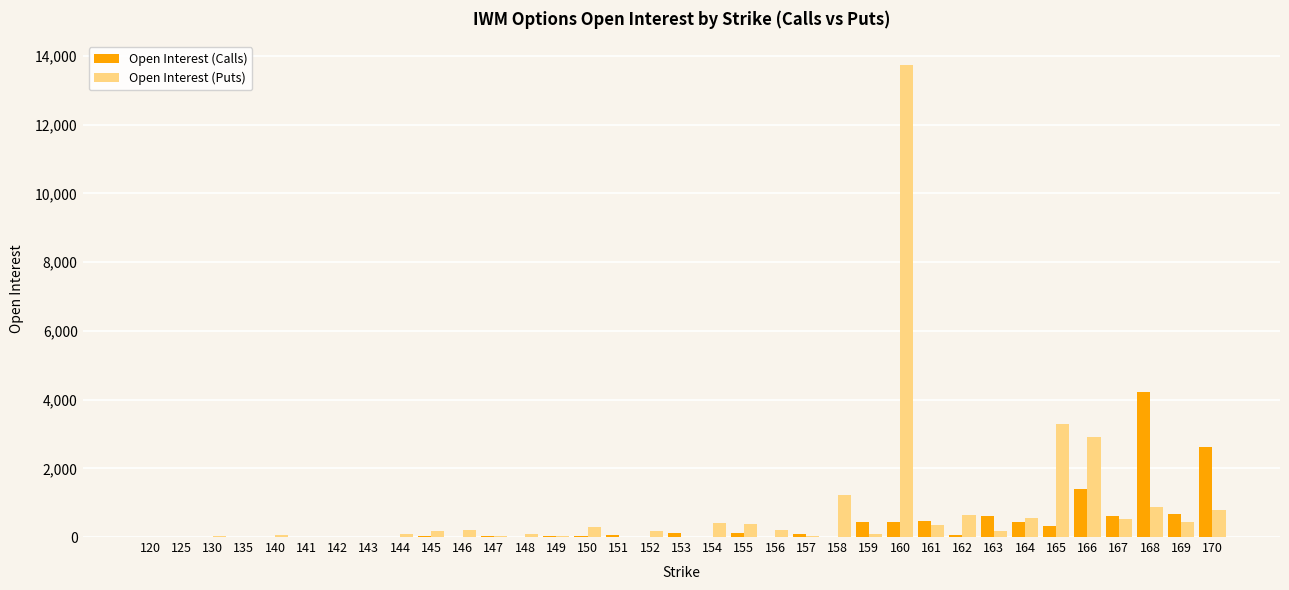

Does the chart contain stacked bars?

No